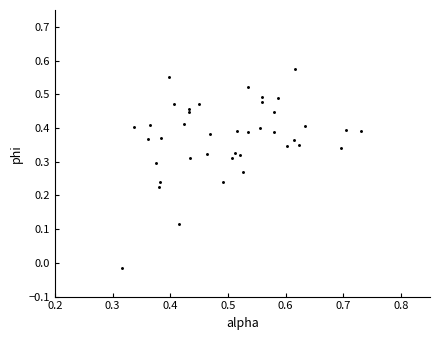

How many data points are displayed?

40